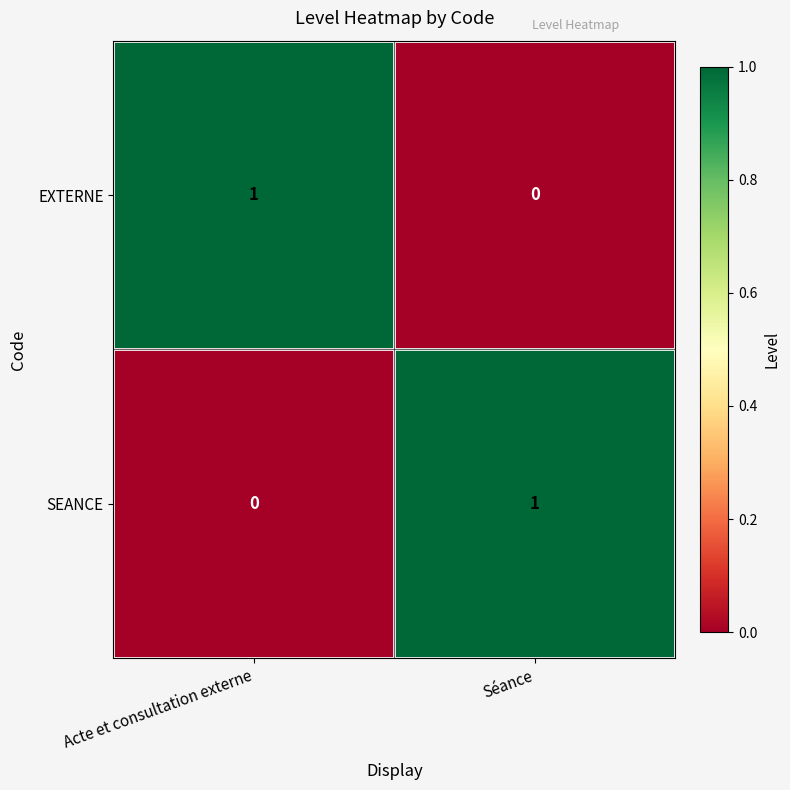

How many categories are shown in the chart?

2